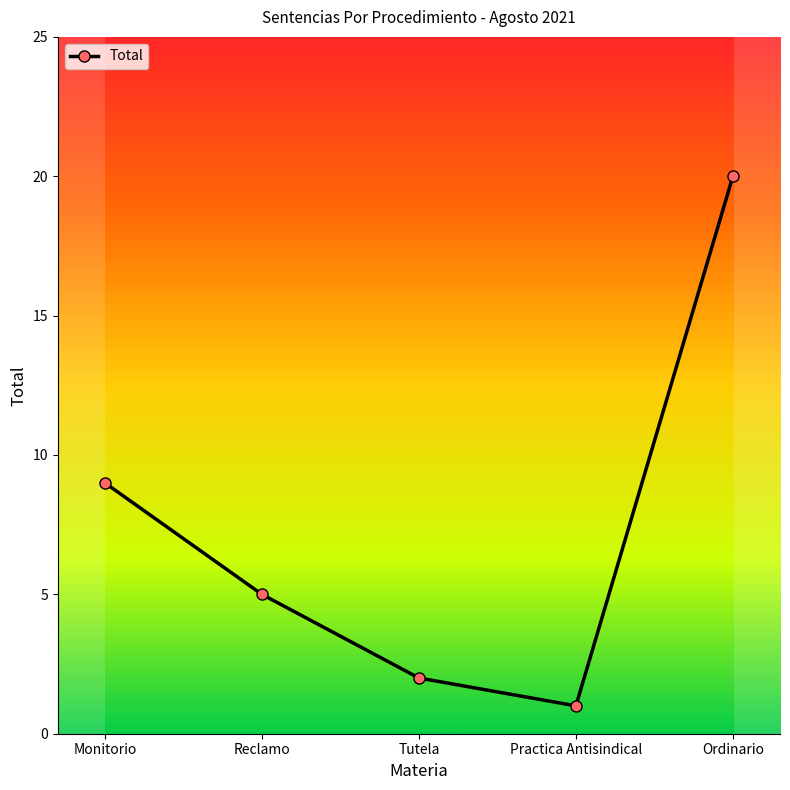

List the labels in order of value, largest first.

Ordinario, Monitorio, Reclamo, Tutela, Practica Antisindical